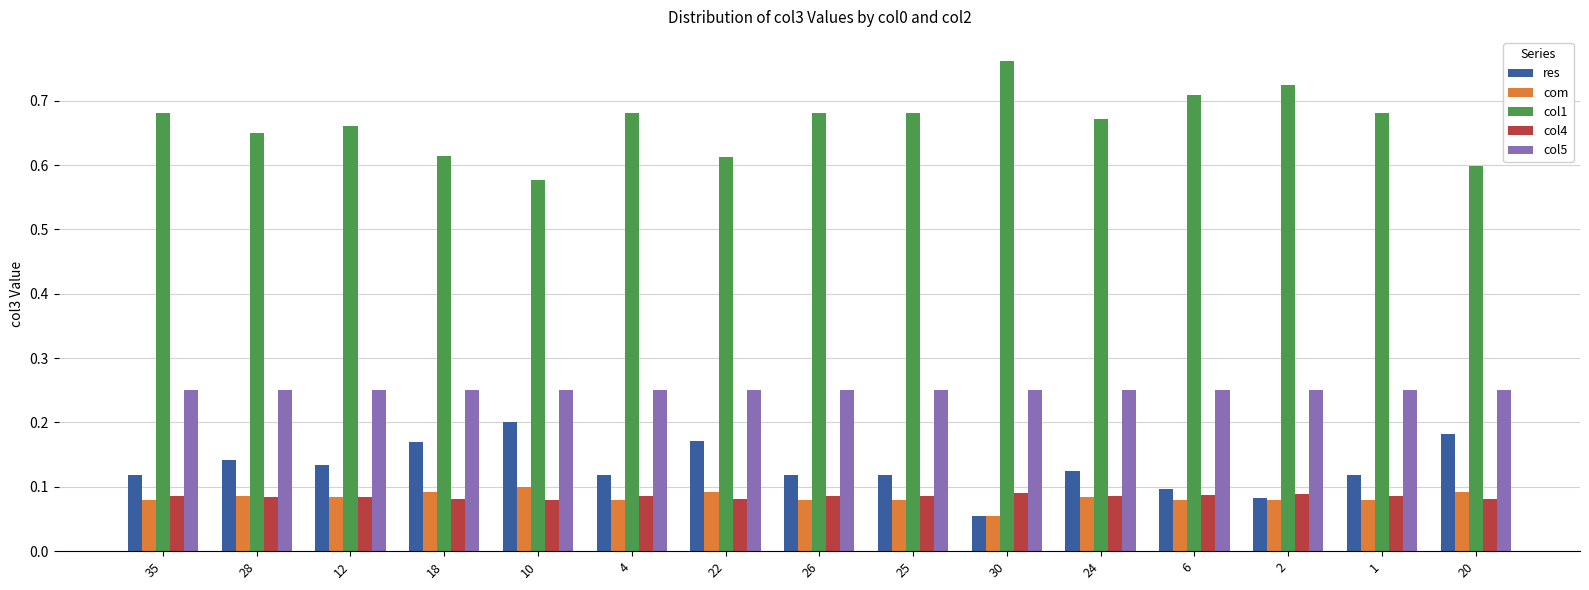

Which series has the largest total across all categories?

col1